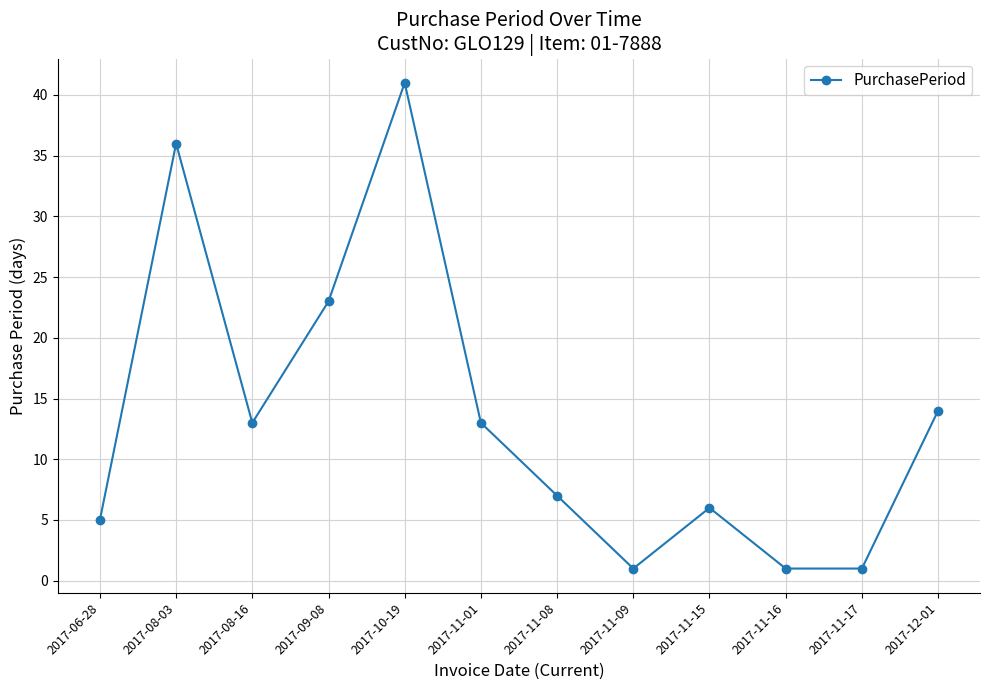

Reading left to right, list all the values displayed in this chart.

2017-06-28=5	2017-08-03=36	2017-08-16=13	2017-09-08=23	2017-10-19=41	2017-11-01=13	2017-11-08=7	2017-11-09=1	2017-11-15=6	2017-11-16=1	2017-11-17=1	2017-12-01=14